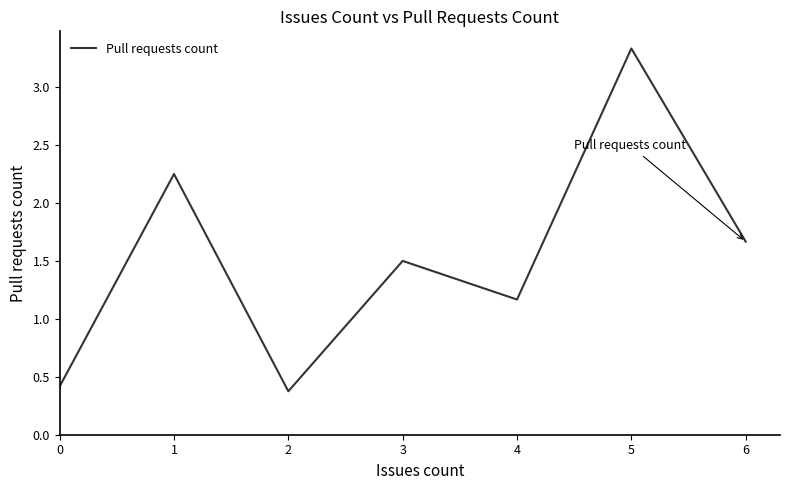

Between 1 and 5, which is larger?

5